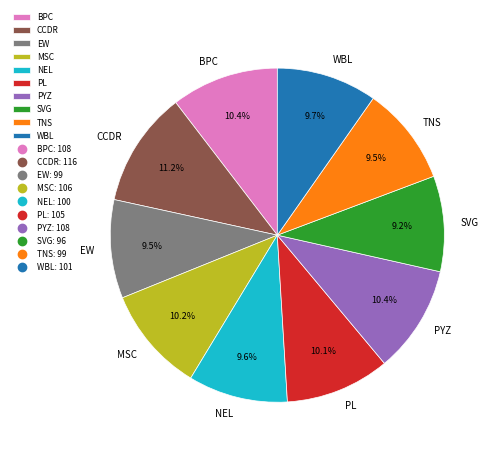

Approximately how many times larger is the value at CCDR compared to BPC?

1.1